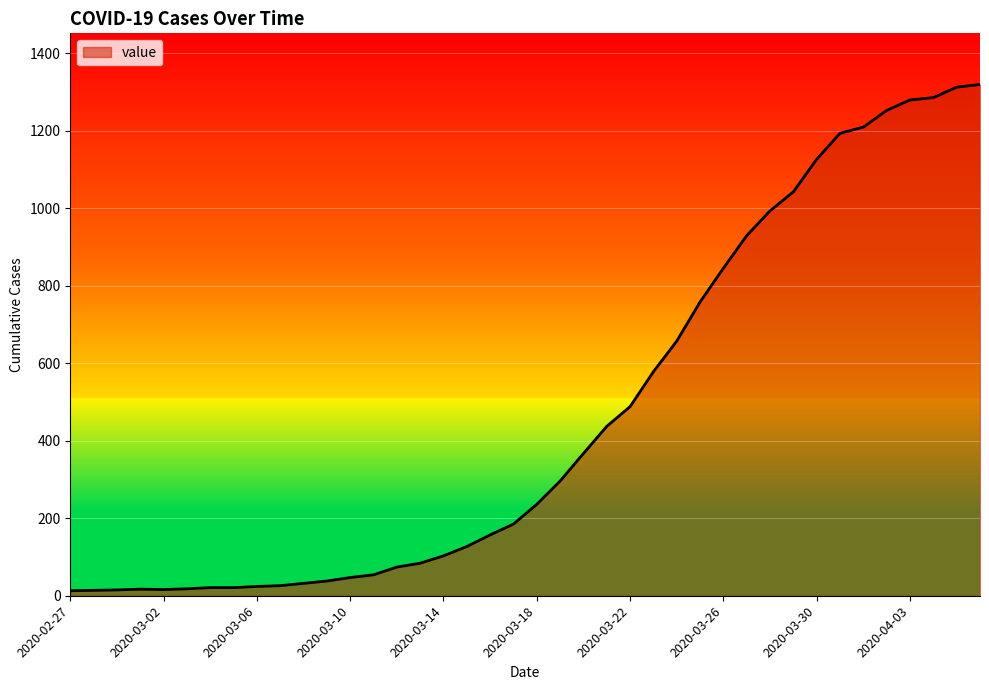

What is the maximum value shown in the chart?

1319